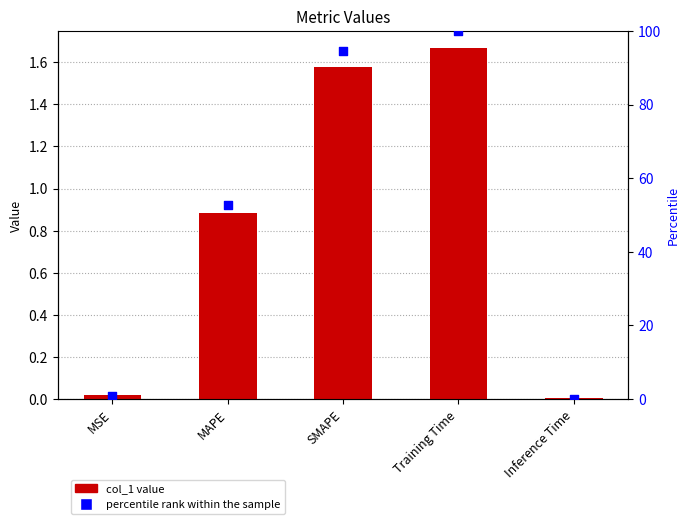

At which category is the sum across all series the highest?

Training Time